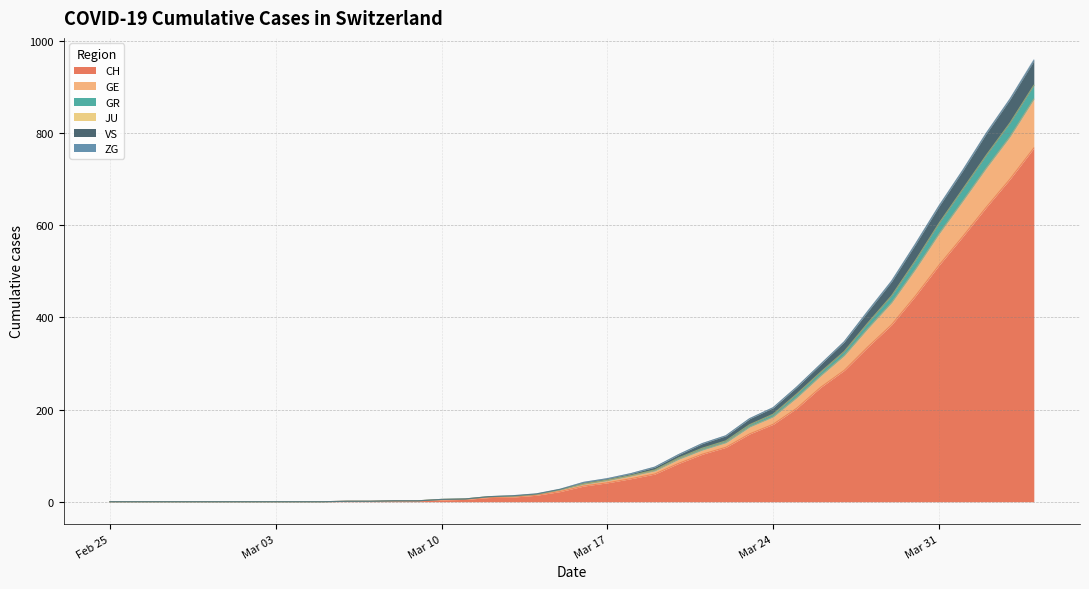

Which category has the highest value in the GR series?

2020-04-04